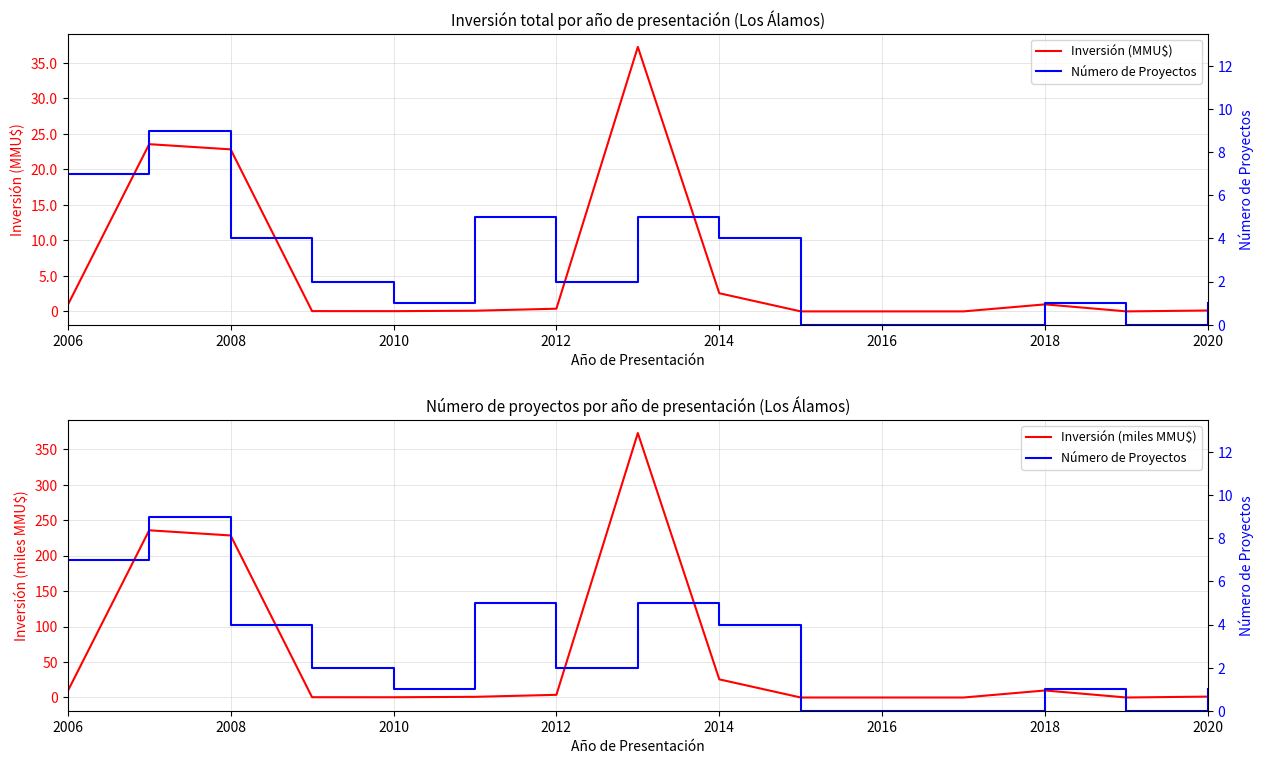

Is it true that Inversión (MMU$) equals 861.9 at 2020?

False